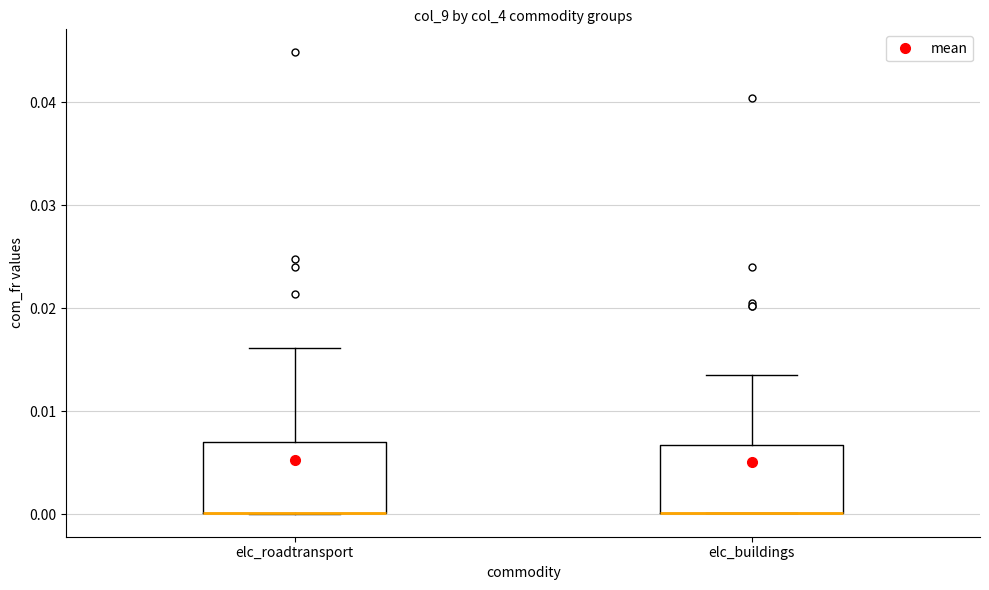

Reading left to right, transcribe this box plot: for each box, give where its median line is, the range the box spans, and where its two whiskers end, as read against the y-axis. The values are not printed on the chart, so give them approximately, as read against the axis.

elc_roadtransport: median 0.000 (drawn on the box's lower edge), box 0.000 to 0.007, whiskers 0.000 to 0.016
elc_buildings: median 0.000 (drawn on the box's lower edge), box 0.000 to 0.007, whiskers 0.000 to 0.013